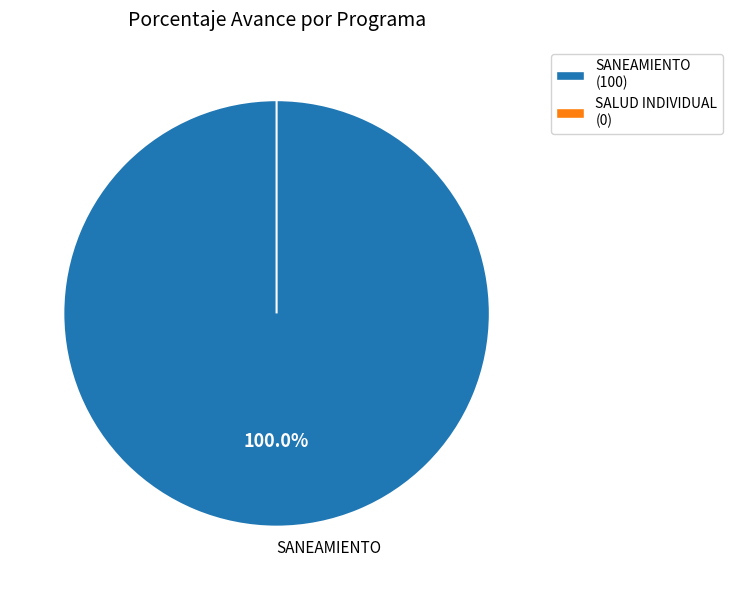

How many segments does this pie chart have?

2